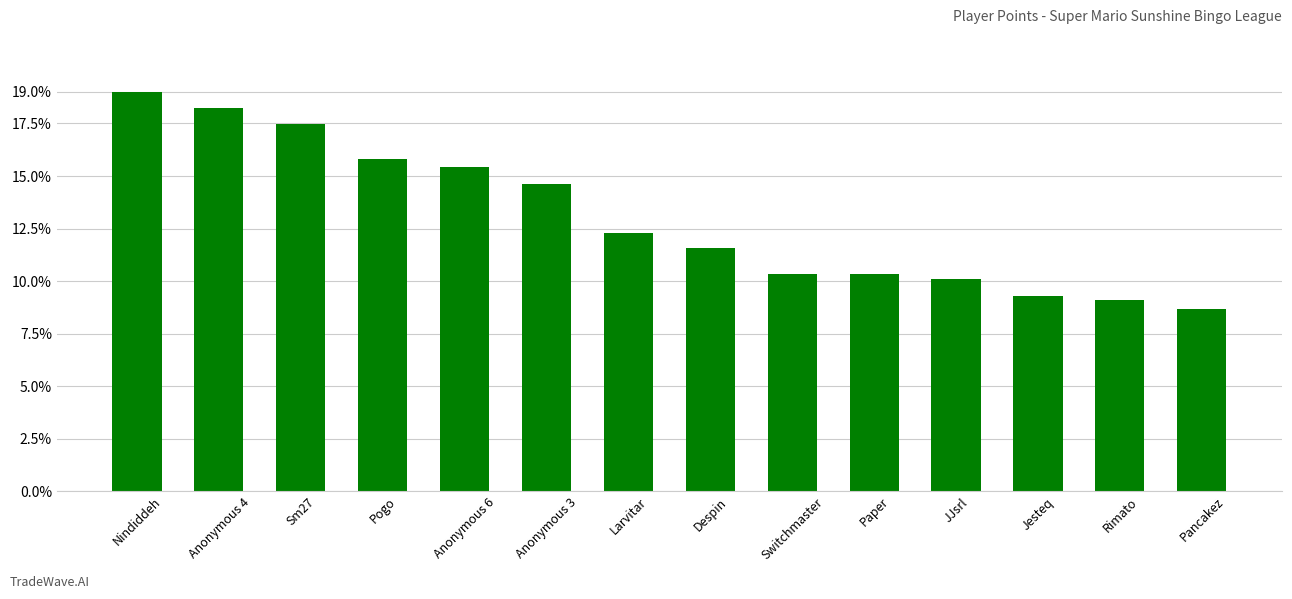

What is the difference between the second highest and second lowest values?

336